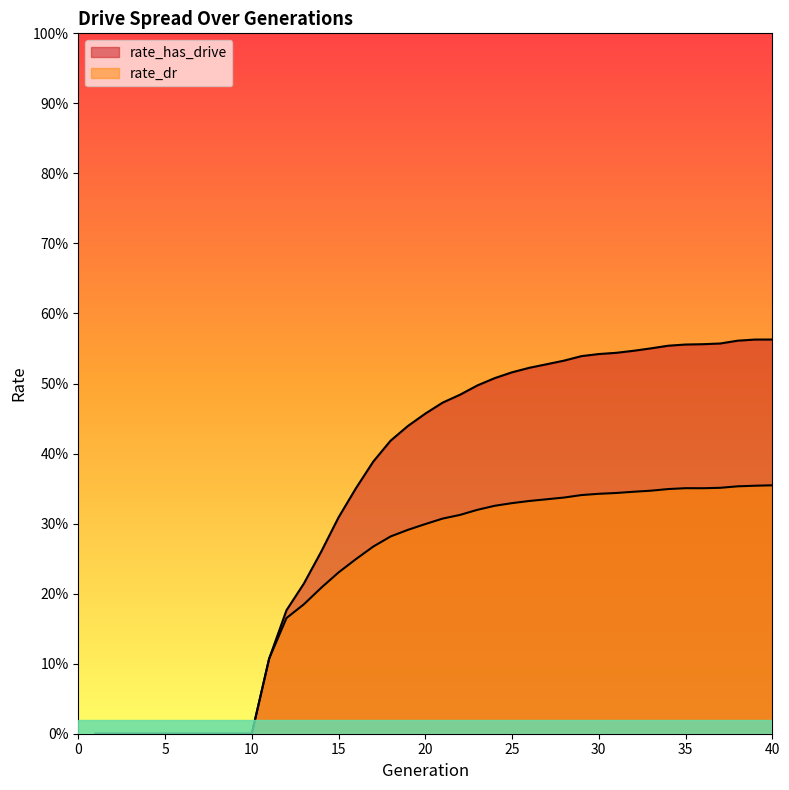

Reading left to right, what are all the values shown in this chart?

rate_has_drive: 0.0	0.0	0.0	0.0	0.0	0.0	0.0	0.0	0.0	0.0	0.1	0.2	0.2	0.3	0.3	0.4	0.4	0.4	0.4	0.5	0.5	0.5	0.5	0.5	0.5	0.5	0.5	0.5	0.5	0.5	0.5	0.5	0.6	0.6	0.6	0.6	0.6	0.6	0.6	0.6
rate_dr: 0.0	0.0	0.0	0.0	0.0	0.0	0.0	0.0	0.0	0.0	0.1	0.2	0.2	0.2	0.2	0.2	0.3	0.3	0.3	0.3	0.3	0.3	0.3	0.3	0.3	0.3	0.3	0.3	0.3	0.3	0.3	0.3	0.3	0.3	0.4	0.4	0.4	0.4	0.4	0.4